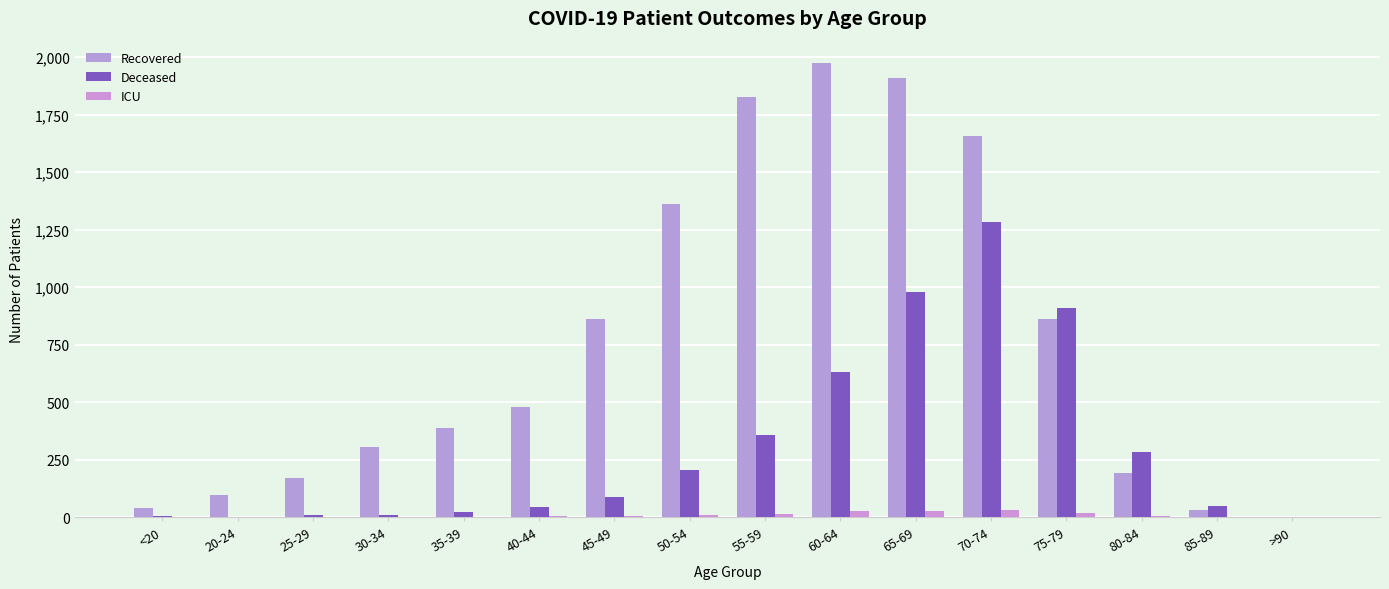

What is the difference between the maximum and minimum values in the ICU series?

34